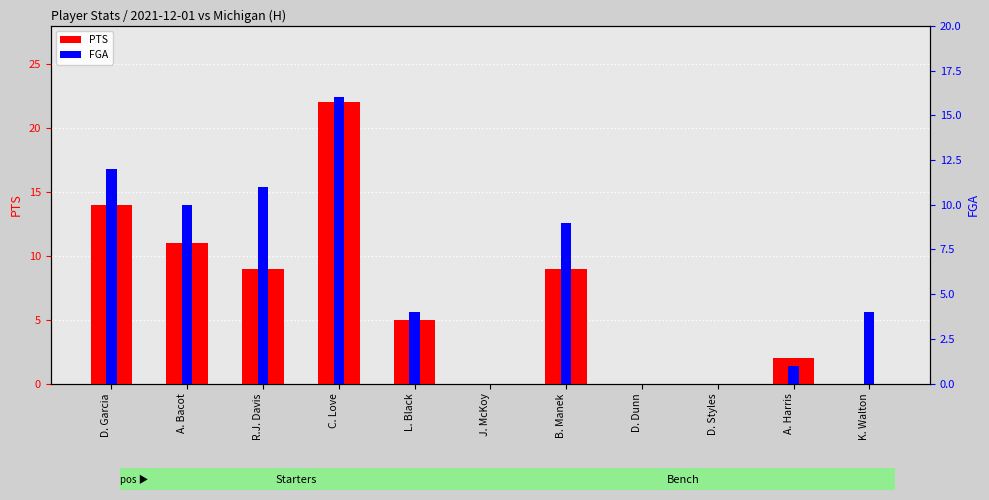

What position from the right is R.J. Davis?

9